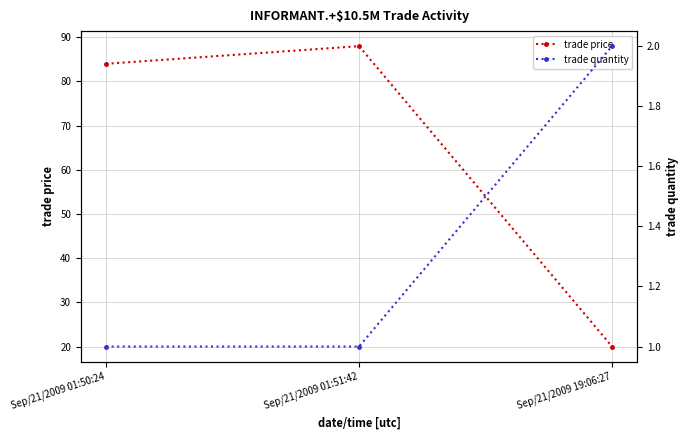

Between Sep/21/2009 19:06:27 and Sep/21/2009 01:51:42, which is larger?

Sep/21/2009 01:51:42